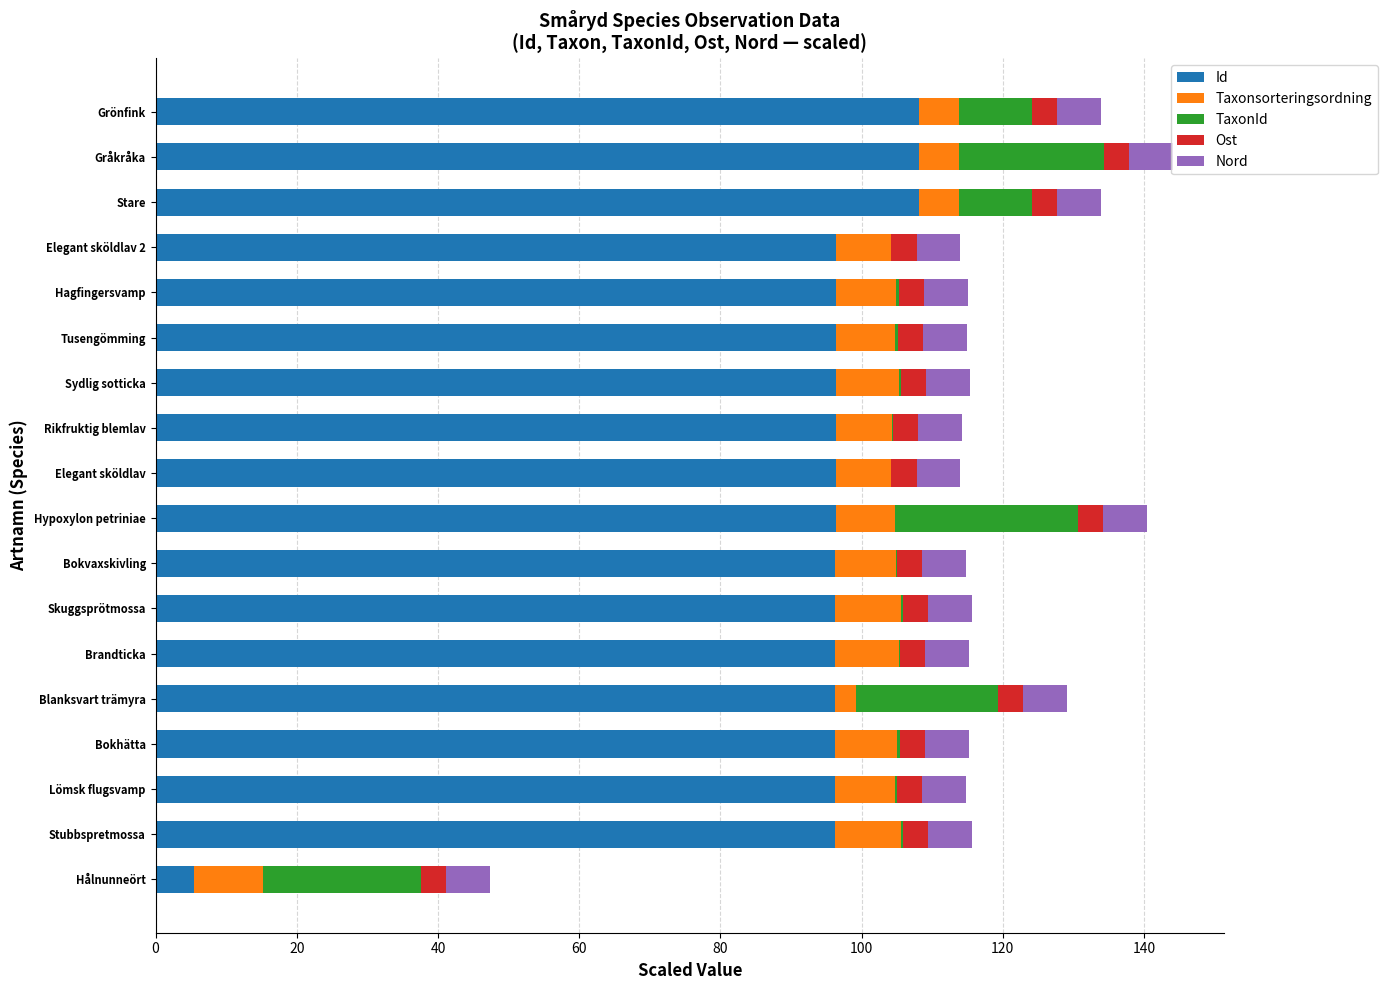

What is the maximum value for Id?

108.1